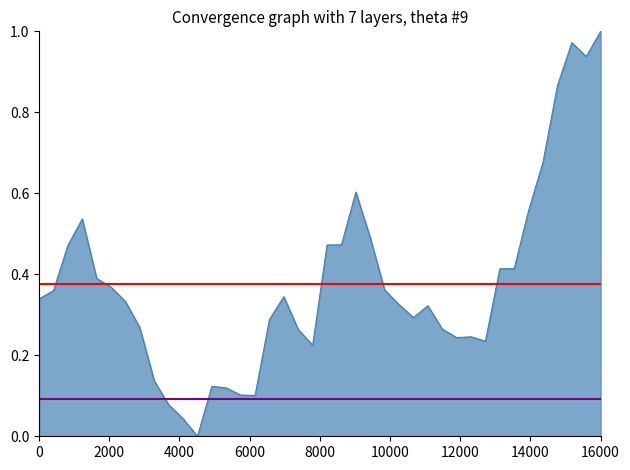

What is the value of the p_grad mean point at the 2nd from the left?

0.4